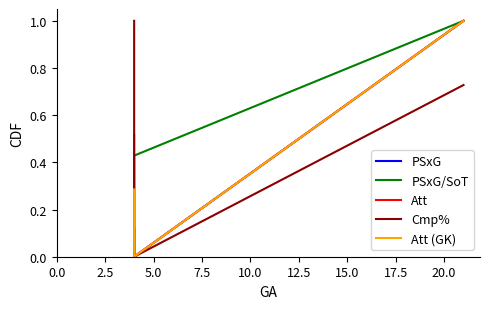

Is the value of Cmp% at 0.0 greater than the value of PSxG at 0.0?

Yes